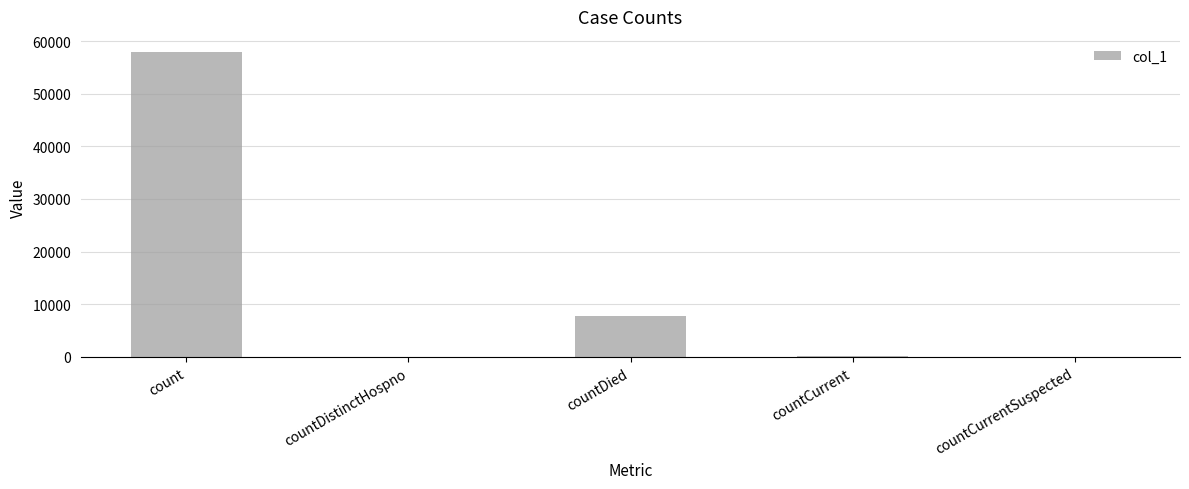

The chart shows a value of -30063 at countCurrentSuspected. True or false?

False